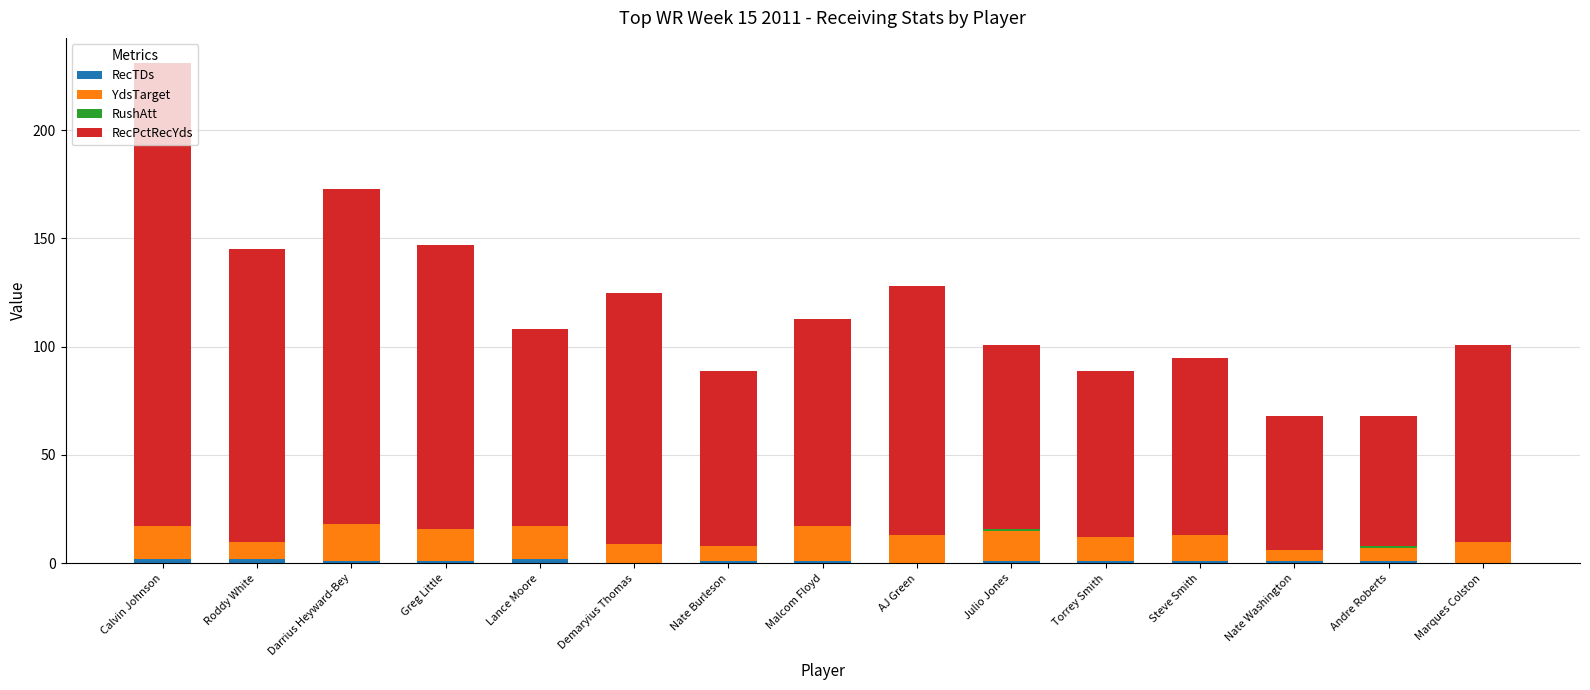

At which category is the sum across all series the highest?

Calvin Johnson